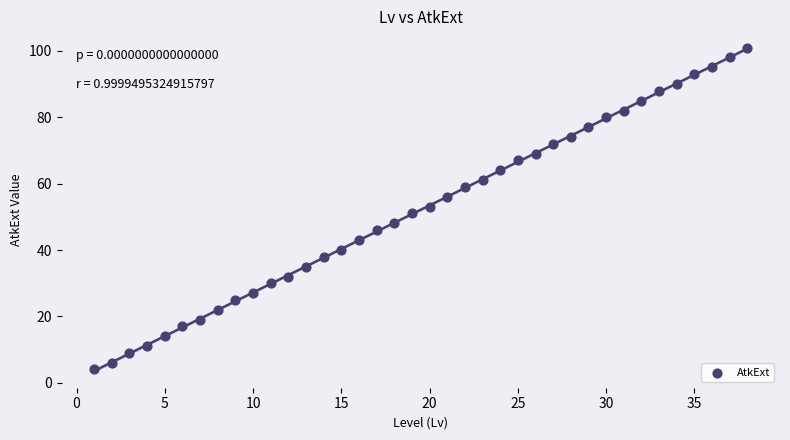

What is the range of X values (max minus min)?

37